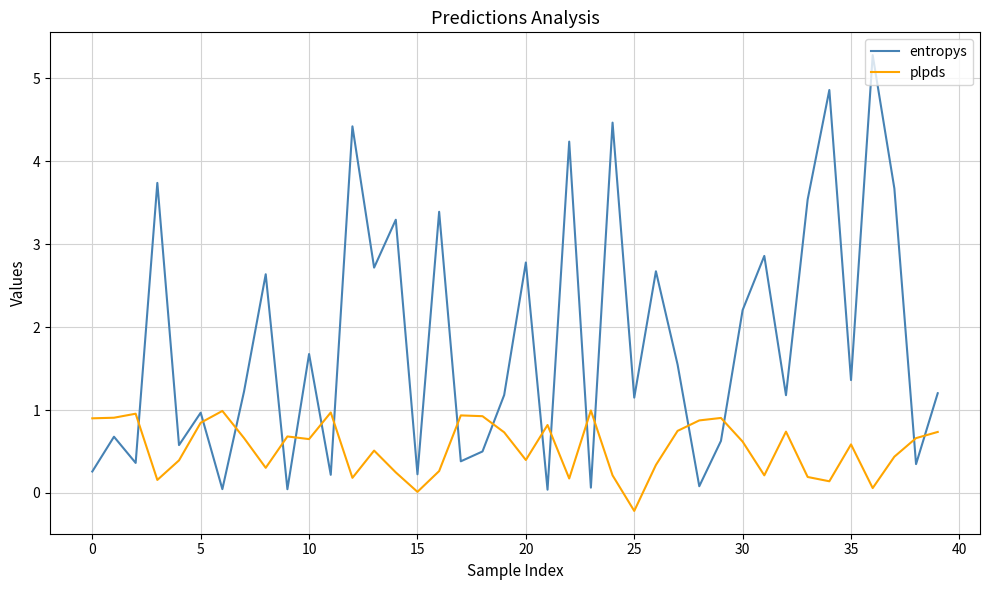

What is the maximum value for entropys?

5.3